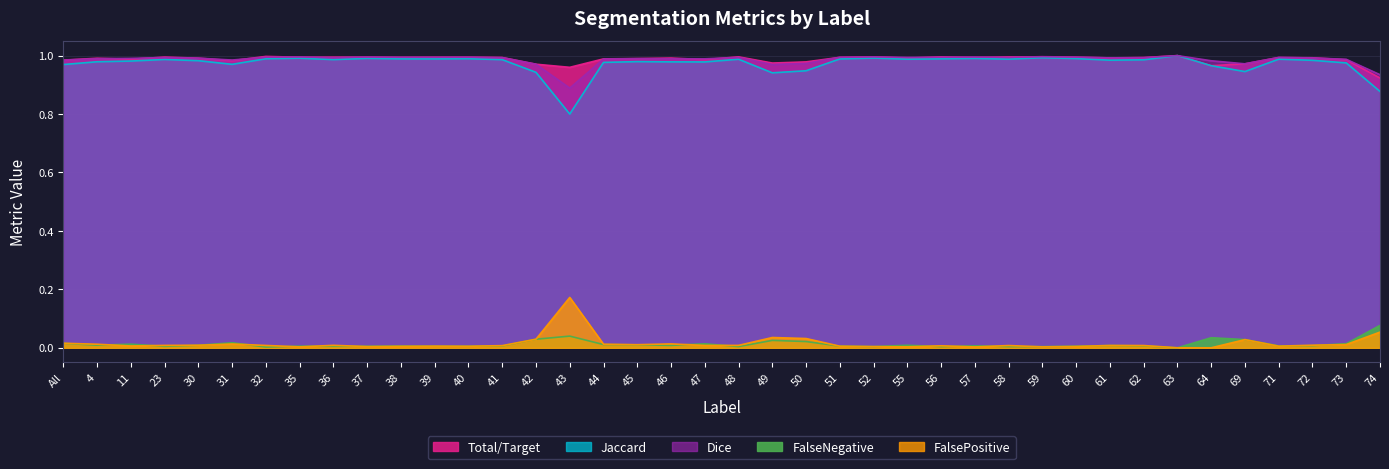

What is the label of the 29th point from the right?

39